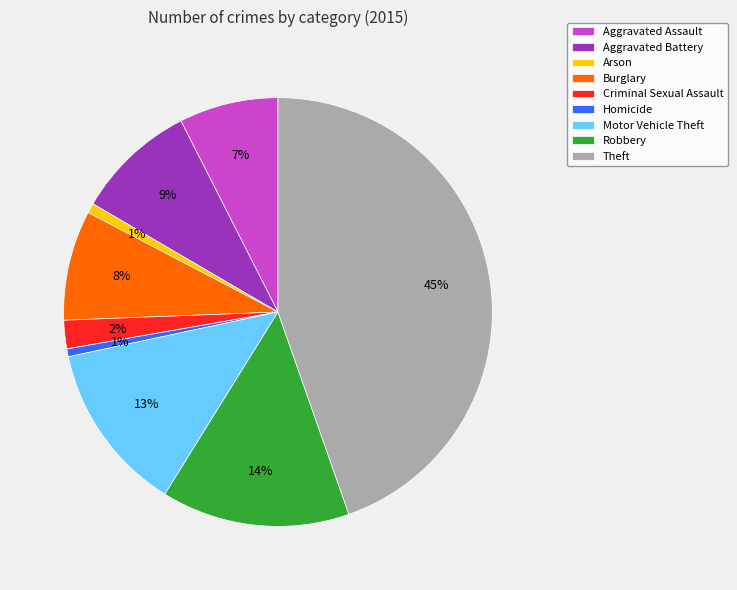

Do Homicide and Aggravated Battery together represent more than half of the pie?

No